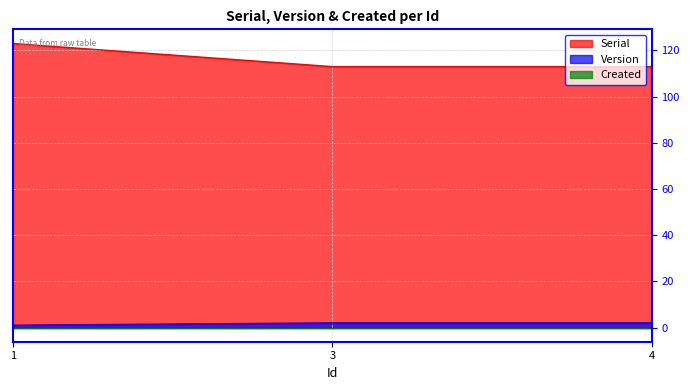

Does the chart have visible grid lines?

Yes